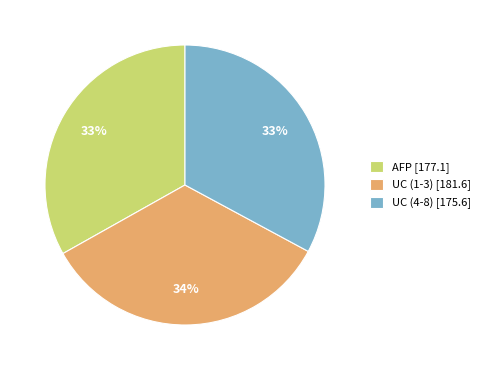

Approximately how many times larger is the value at UC (1-3) [181.6] compared to AFP [177.1]?

1.0